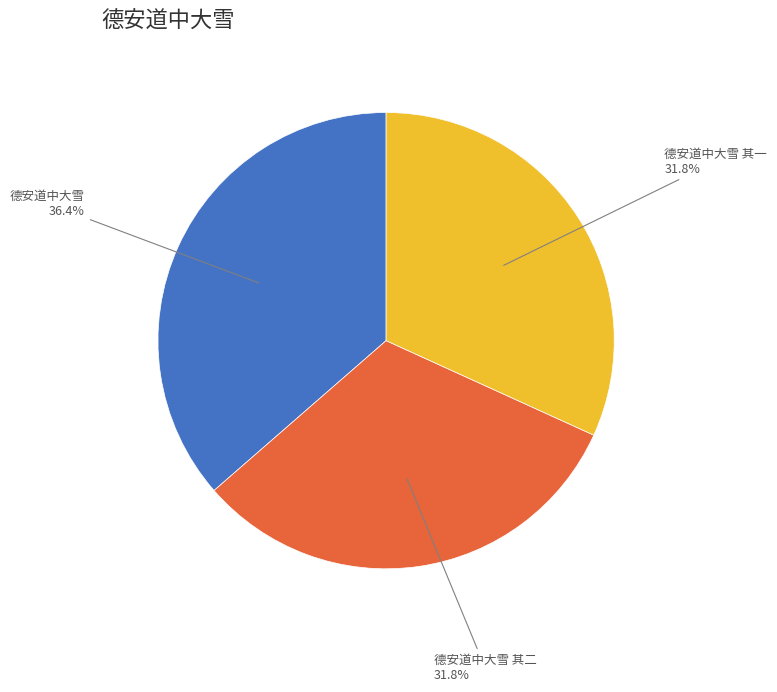

Which has a higher value, 德安道中大雪 or 德安道中大雪 其二?

德安道中大雪